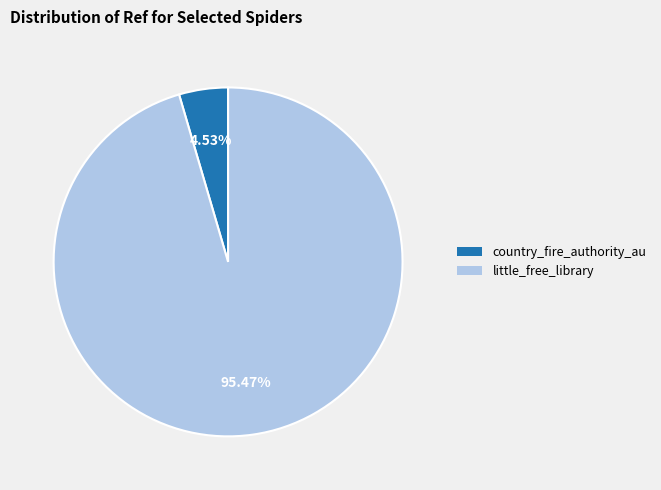

To the nearest percent, what portion does country_fire_authority_au represent?

5%